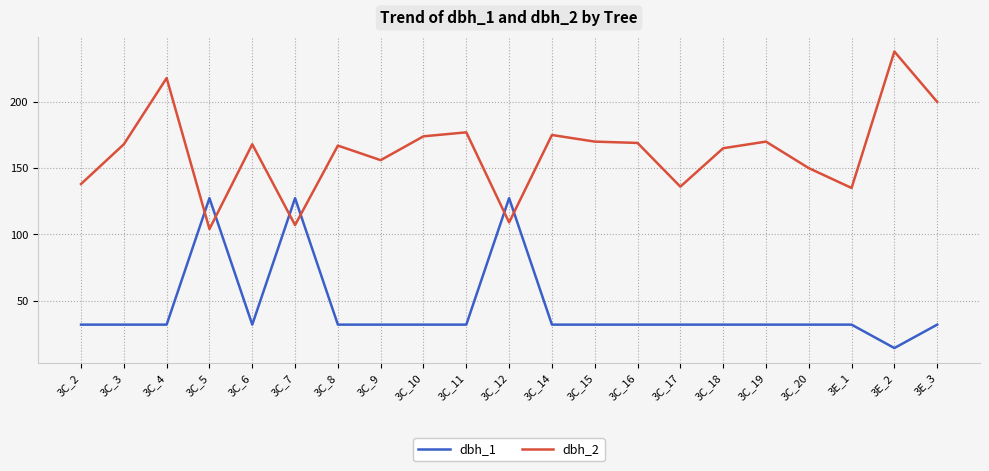

Reading left to right, what are all the values shown in this chart?

dbh_1: 31.8	31.8	31.8	127.3	31.8	127.3	31.8	31.8	31.8	31.8	127.3	31.8	31.8	31.8	31.8	31.8	31.8	31.8	31.8	14.2	31.8
dbh_2: 138.0	168.0	218.0	104.0	168.0	107.0	167.0	156.0	174.0	177.0	109.0	175.0	170.0	169.0	136.0	165.0	170.0	150.0	135.0	238.0	200.0